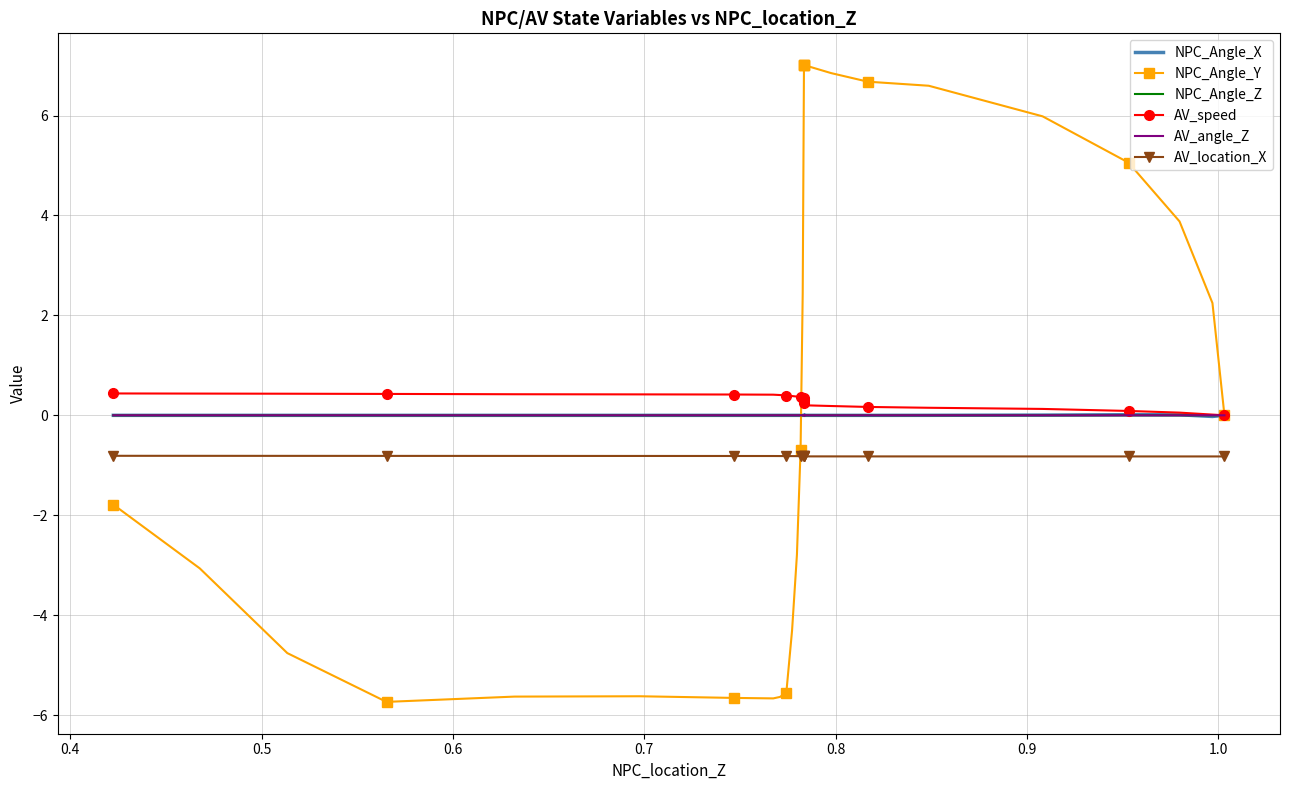

How many values in AV_speed are above zero?

30